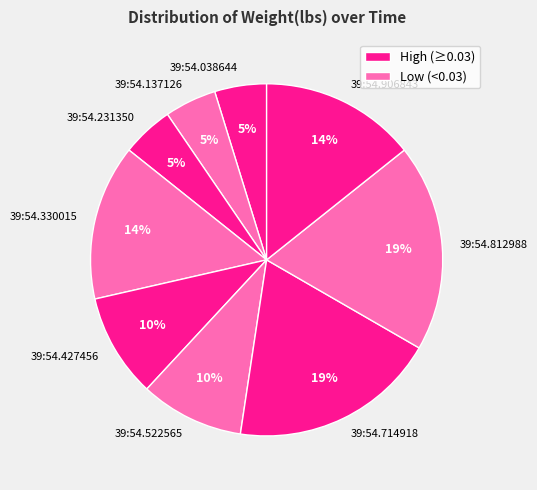

To the nearest percent, what percentage of the pie is 39:54.714918?

19%